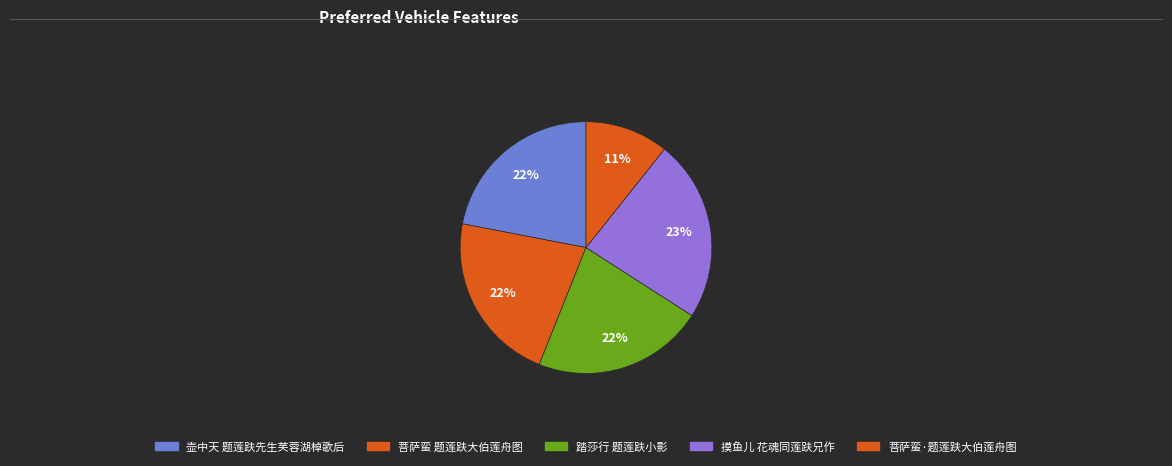

How many slices are in this pie chart?

5